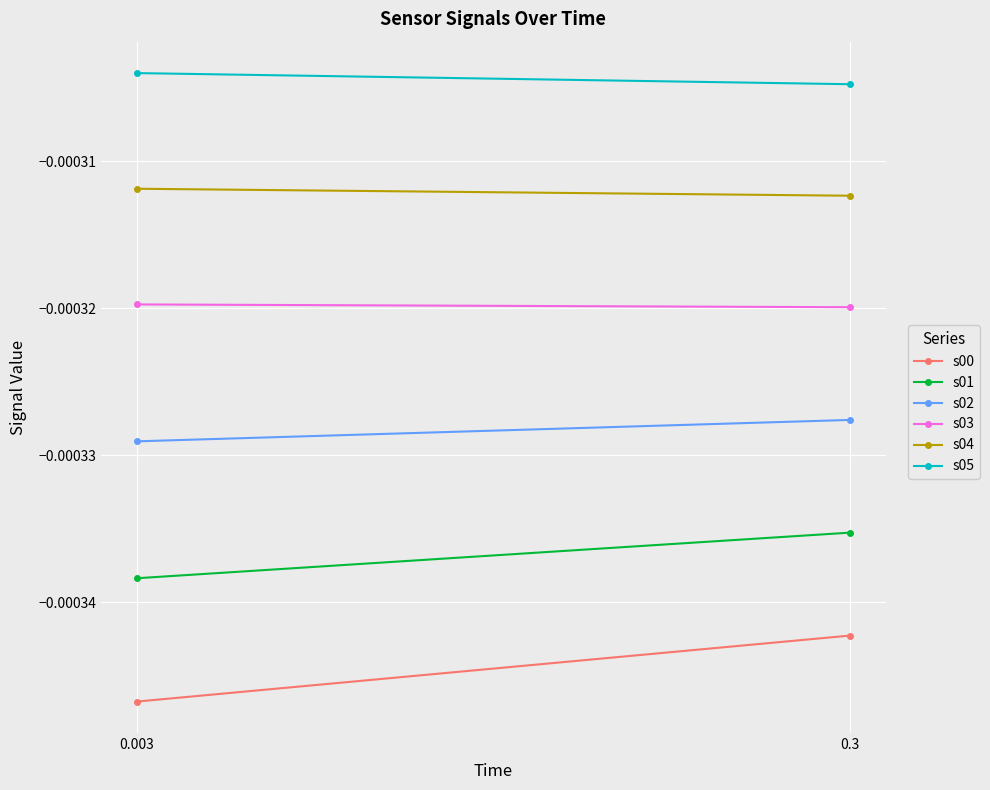

Which series has the widest spread of values?

s00